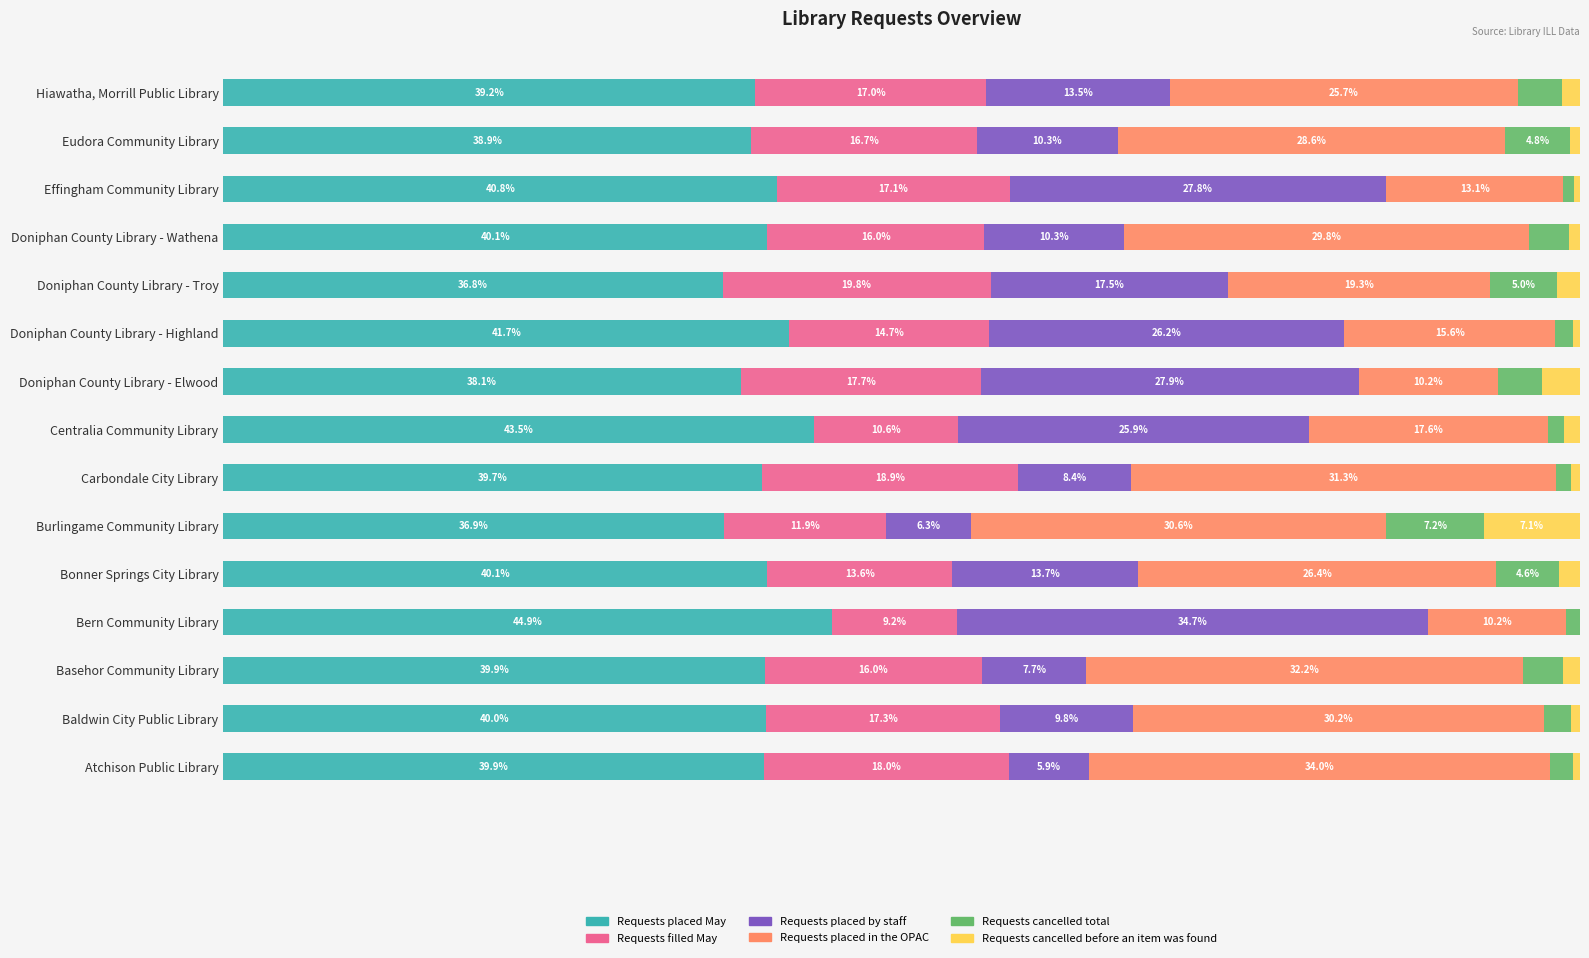

Which category has the highest value in the Requests placed May series?

Bern Community Library